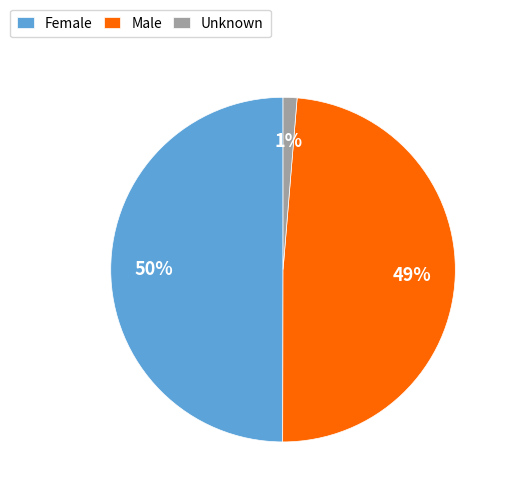

Is the sum of Male and Female greater than half?

Yes